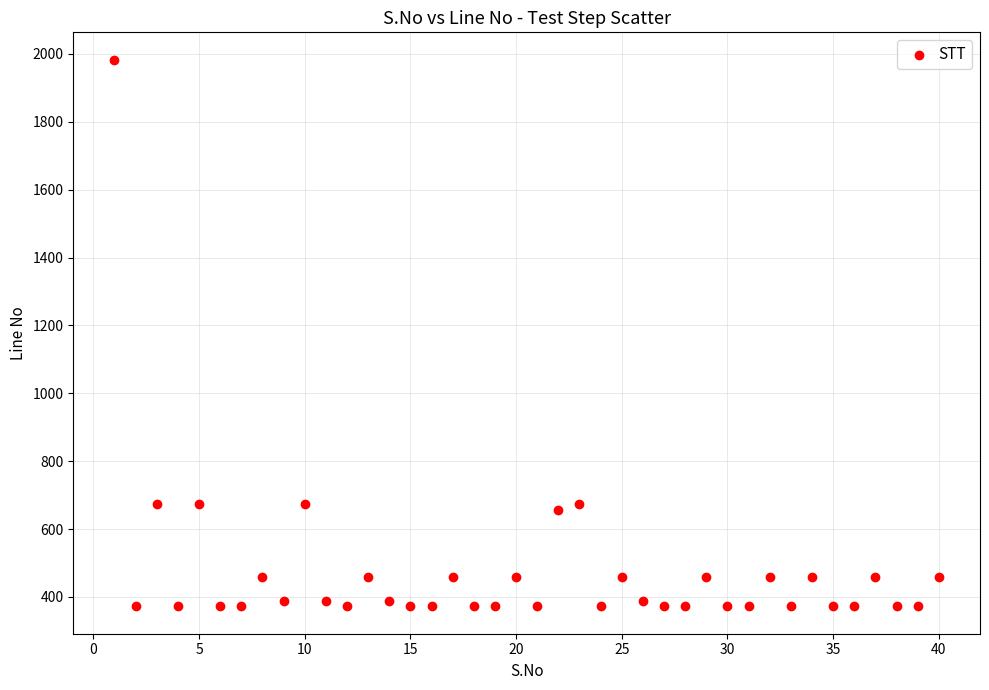

What is the range of Y values (max minus min)?

1611